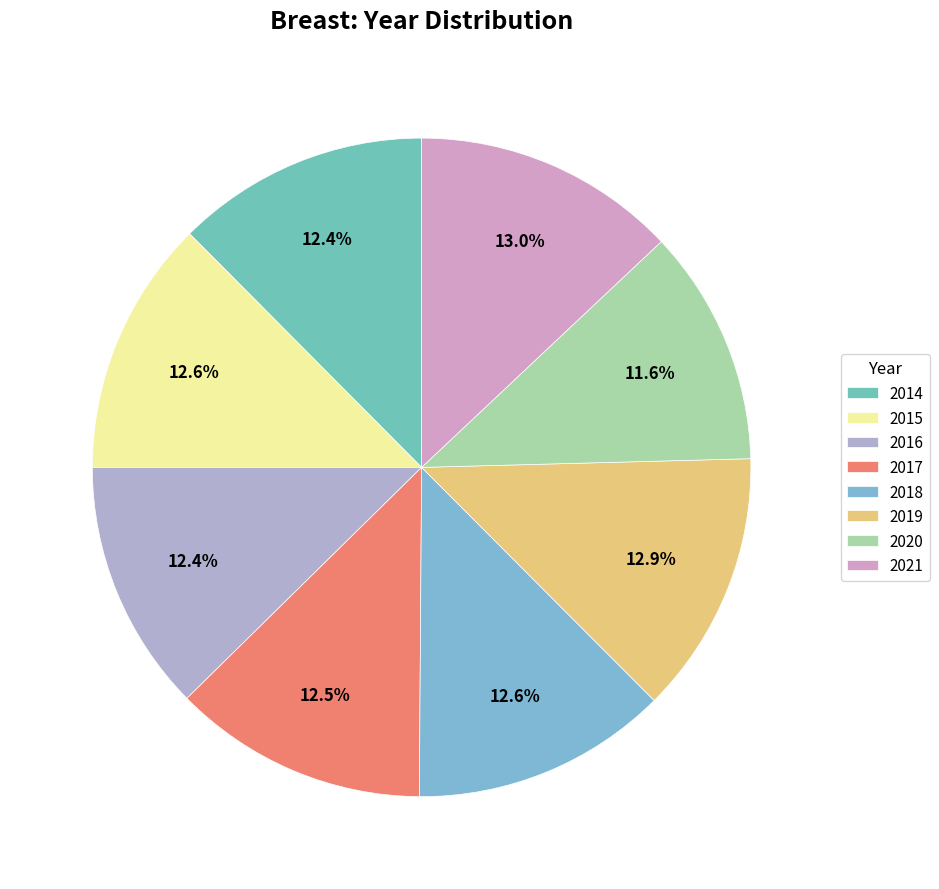

What is the largest slice in the pie chart?

2021